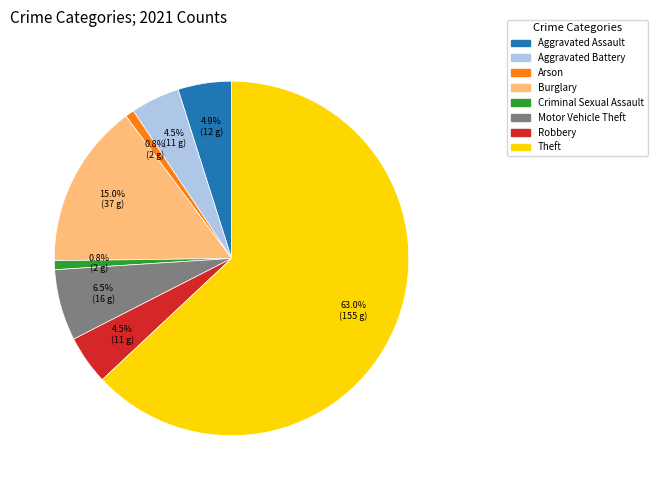

Is there a majority slice in this chart?

Yes